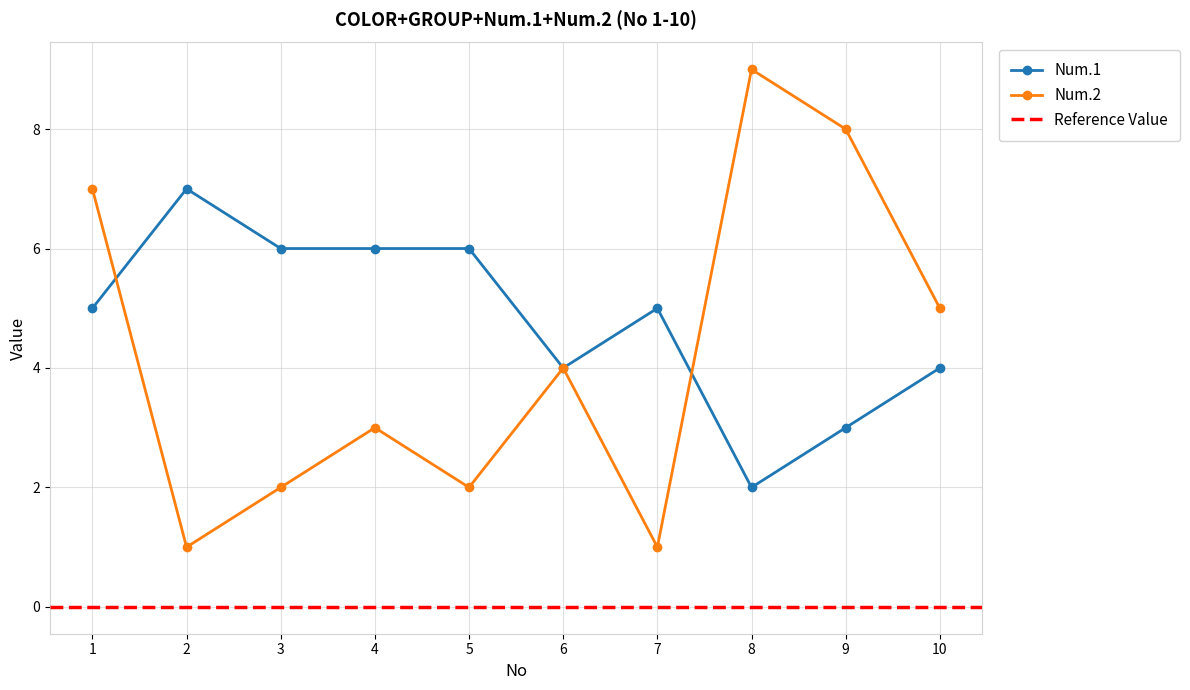

At 7, list the series in order from largest to smallest.

Num.1, Num.2